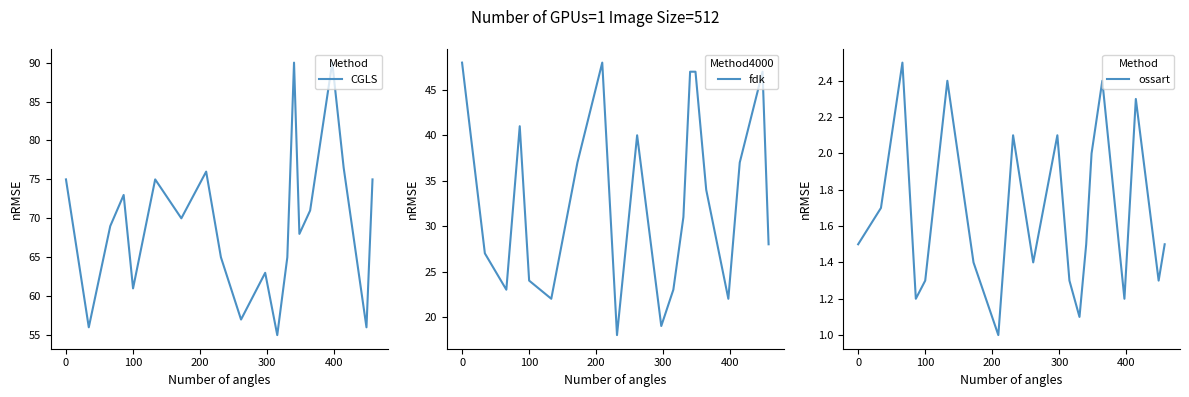

Which series has the largest total across all categories?

CGLS